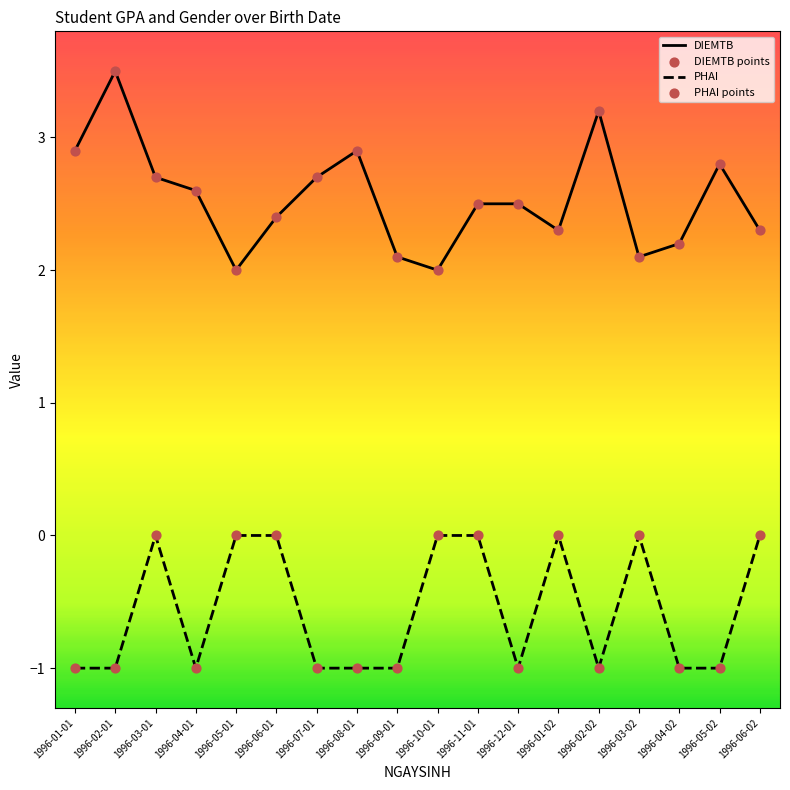

True or false: DIEMTB has a value of 0.7 at 1996-03-01.

False